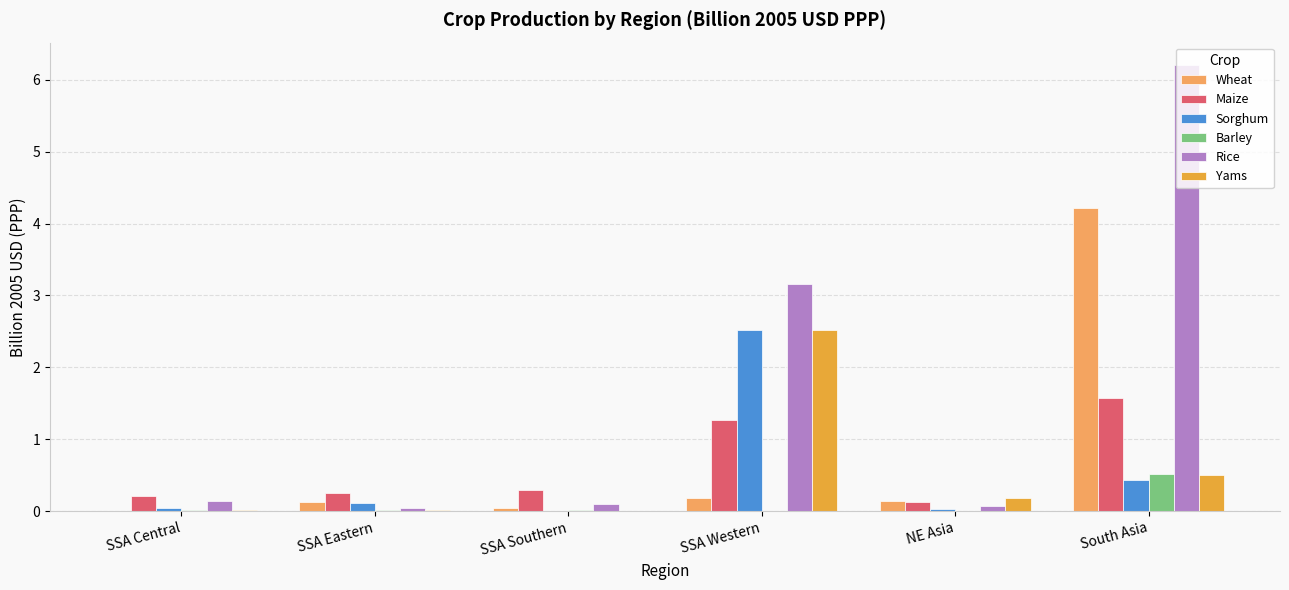

Which category has the highest value across all series?

South Asia